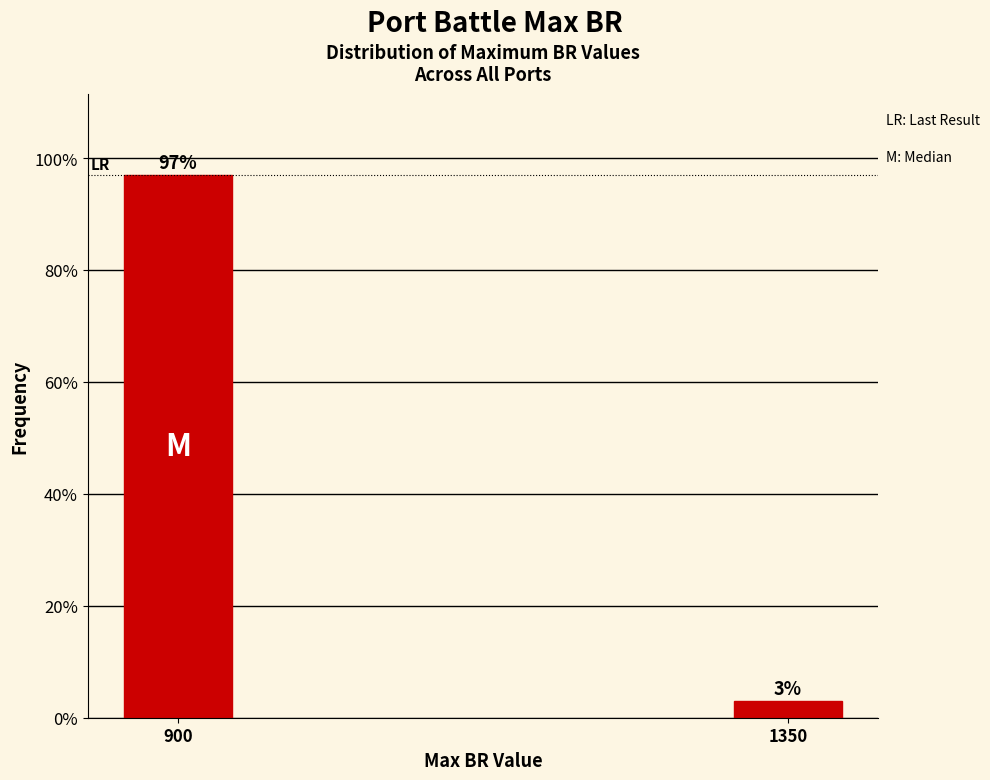

What is the average value?

50.0